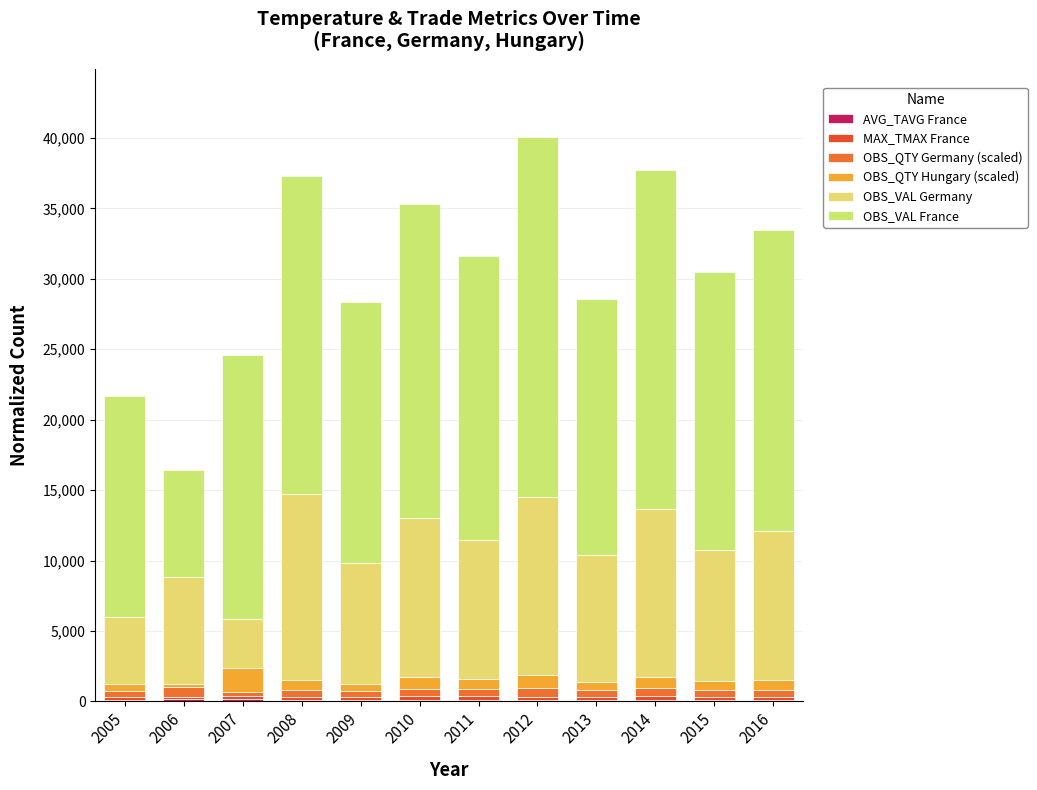

The OBS_QTY Hungary (scaled) series shows 680.0 at 2016. True or false?

True